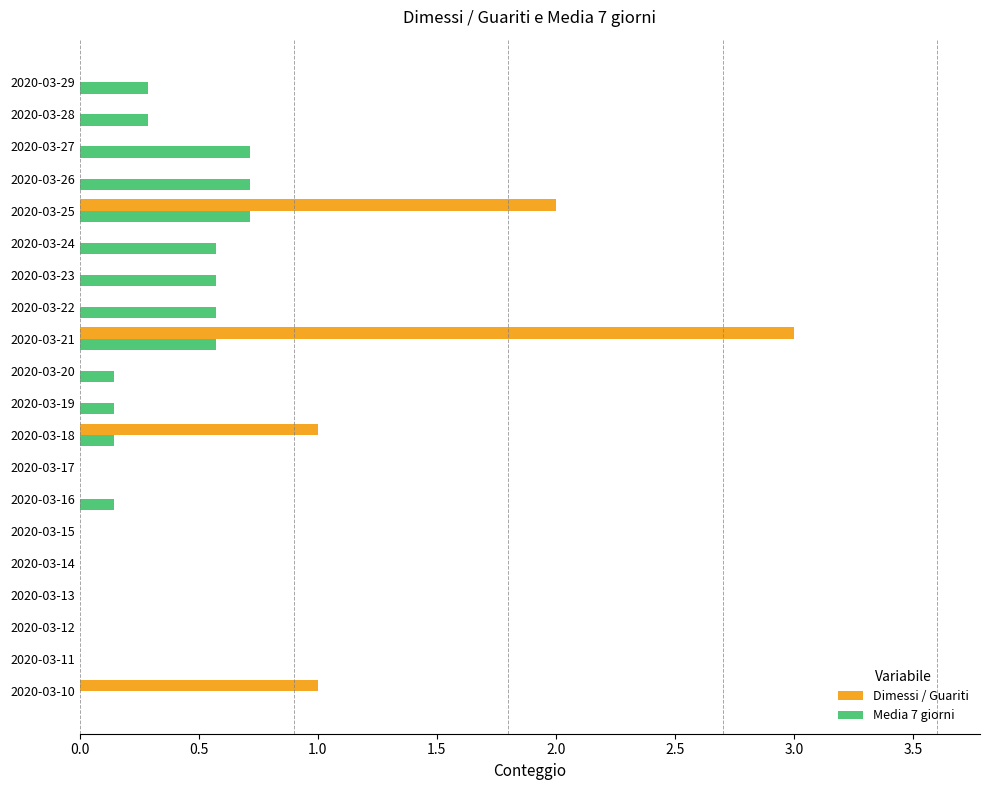

Between 2020-03-18 and 2020-03-23, which series saw the biggest shift?

Dimessi / Guariti